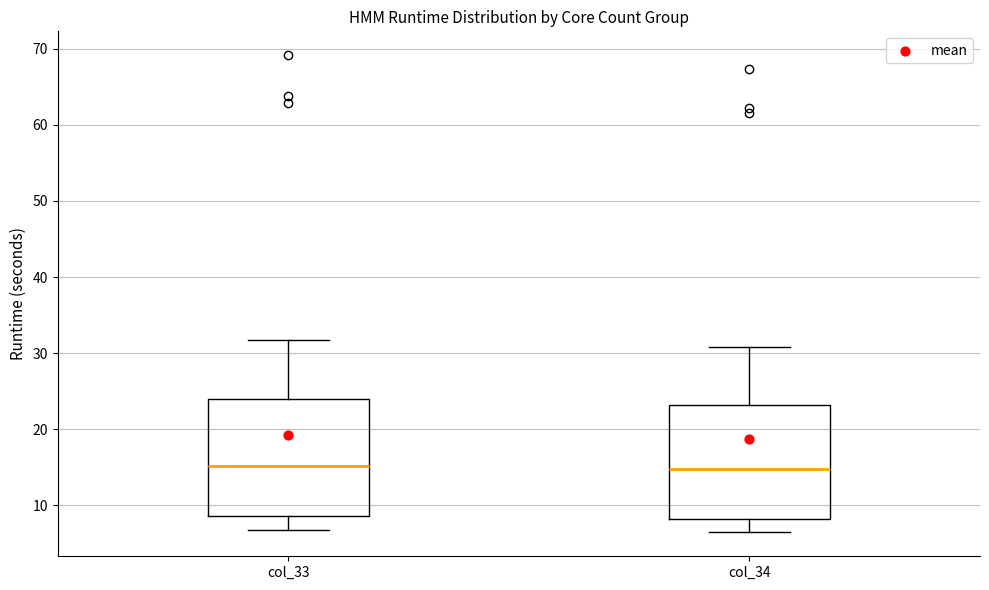

Where does the median line of the box for col_33 sit on the y-axis? The values are not printed on the chart, so give them approximately, as read against the axis.

15